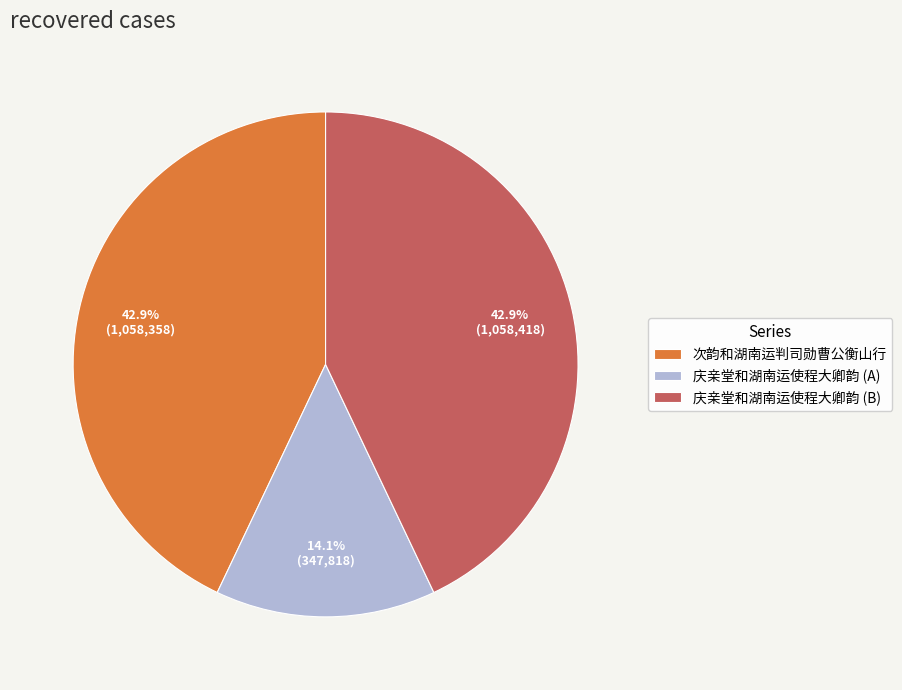

Count the number of slices in the pie.

3